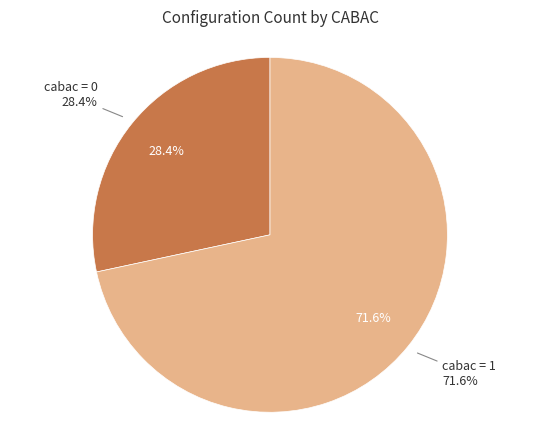

To the nearest percent, what percentage of the pie is 1?

72%